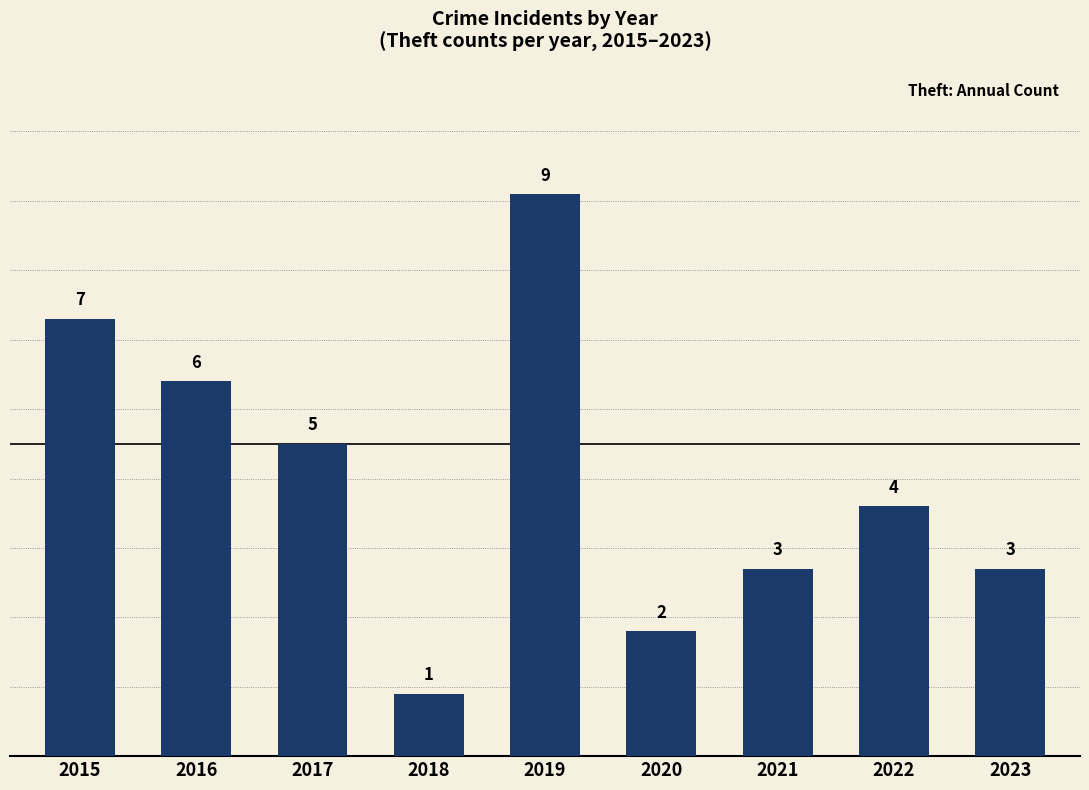

Which label corresponds to the largest value in the chart?

2019